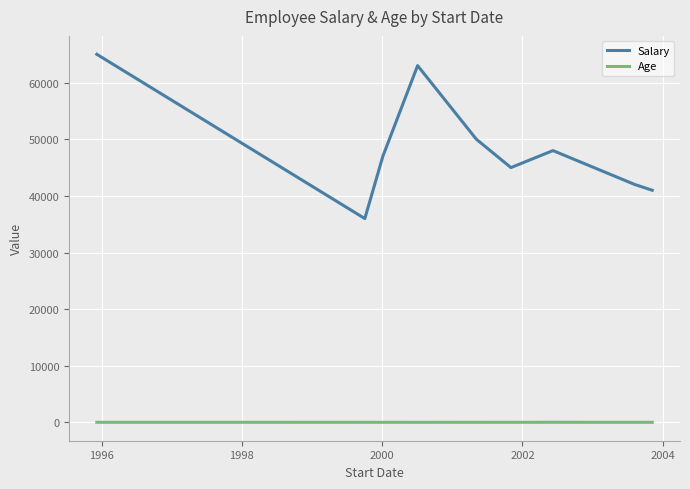

Rank the series by their average value, from highest to lowest.

Salary, Age